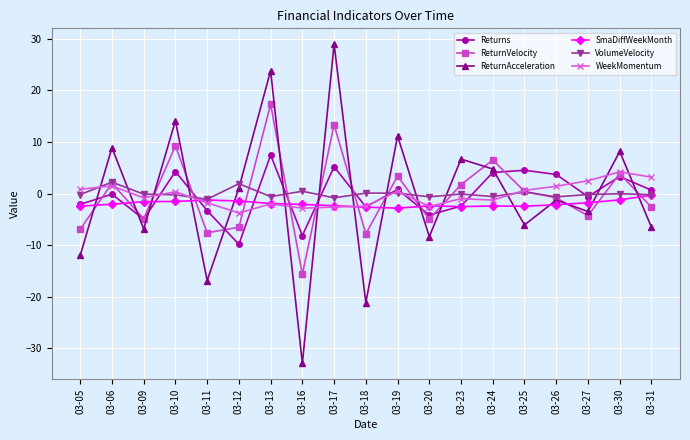

In WeekMomentum, how many points are higher than both neighbors (excluding endpoints)?

6